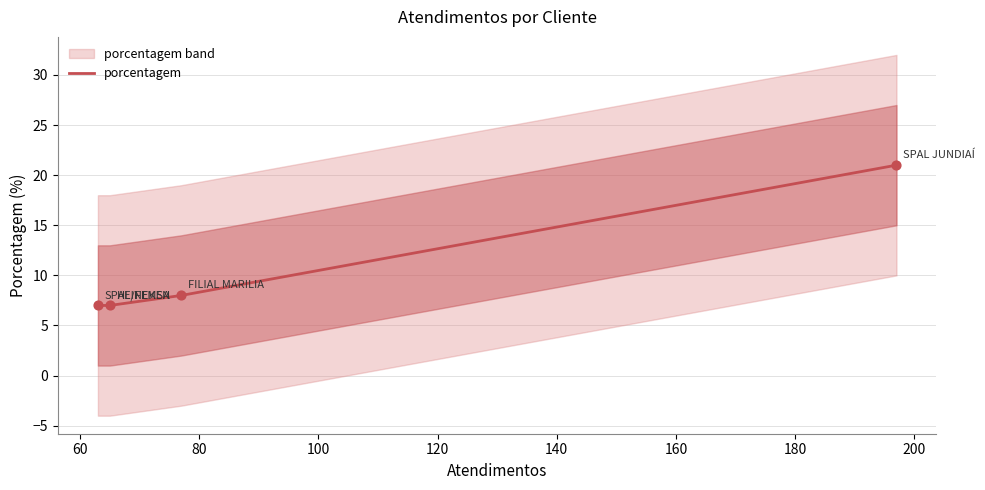

What is the maximum value for porcentagem?

21